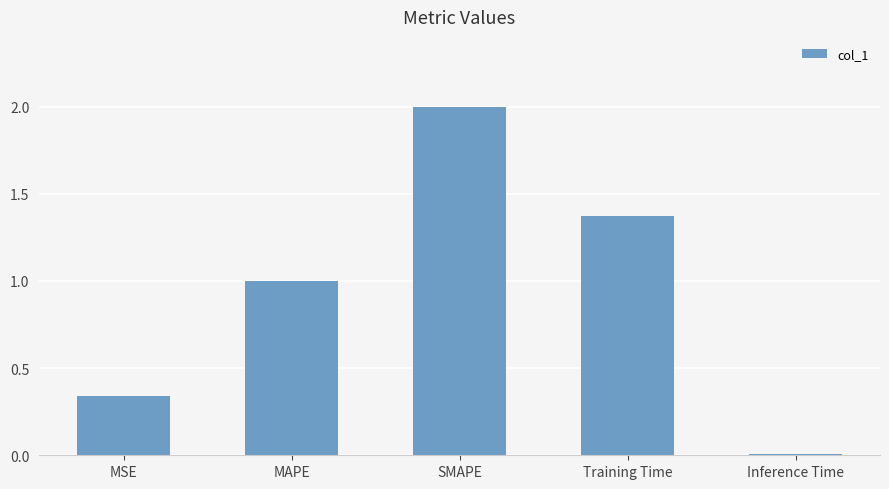

Where is the data nearest to the value 1?

MAPE